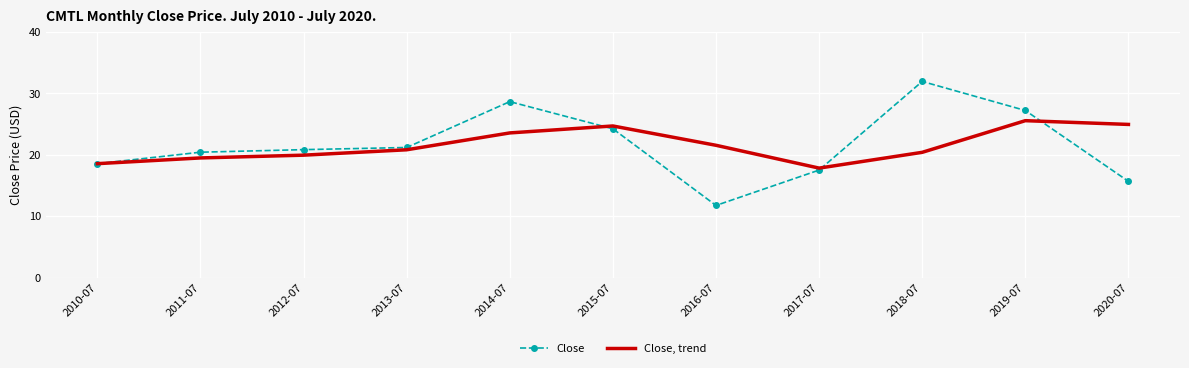

What is the total value across all series at 2013-07?

42.0